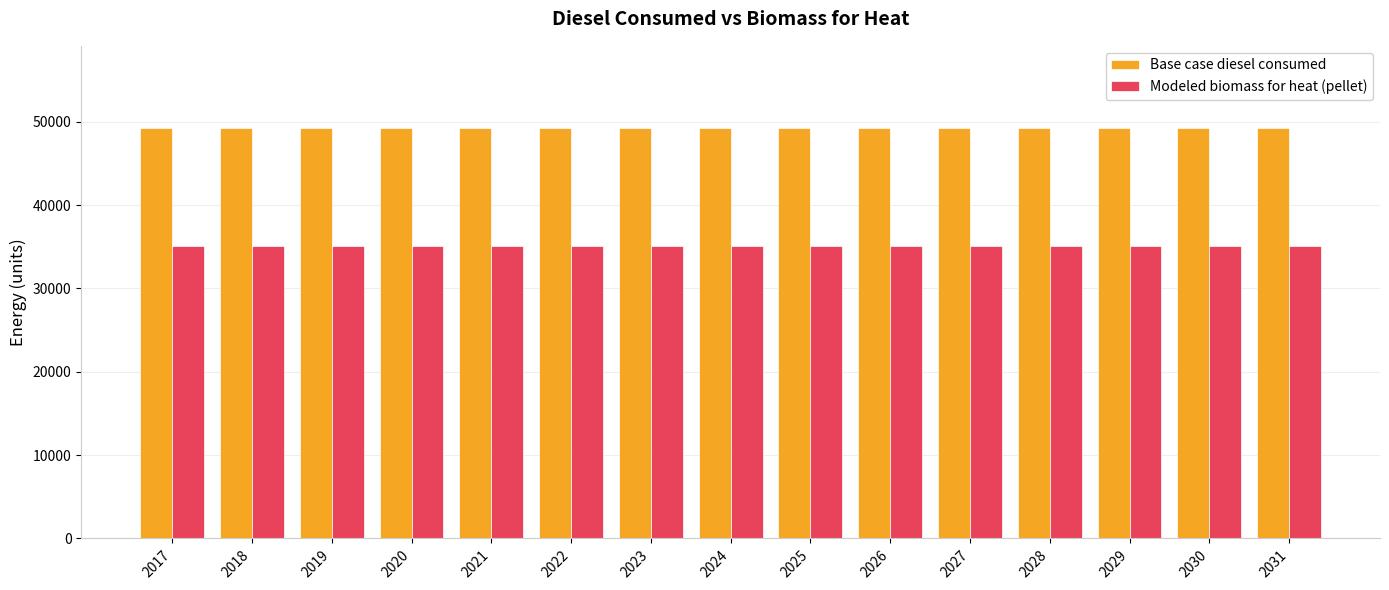

What is the smallest value displayed?

35154.4